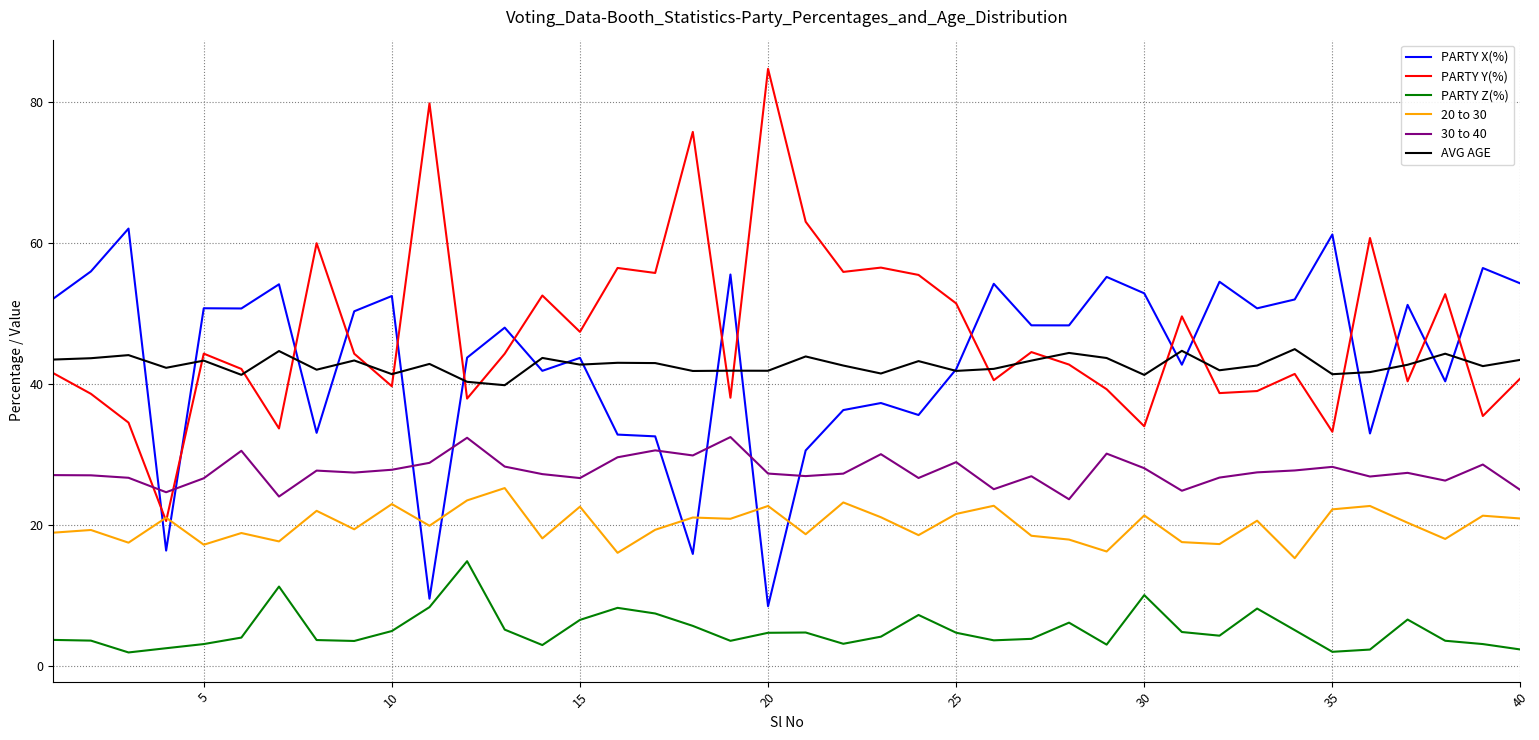

Rank the series by their maximum value, from lowest to highest.

PARTY Z(%), 20 to 30, 30 to 40, AVG AGE, PARTY X(%), PARTY Y(%)